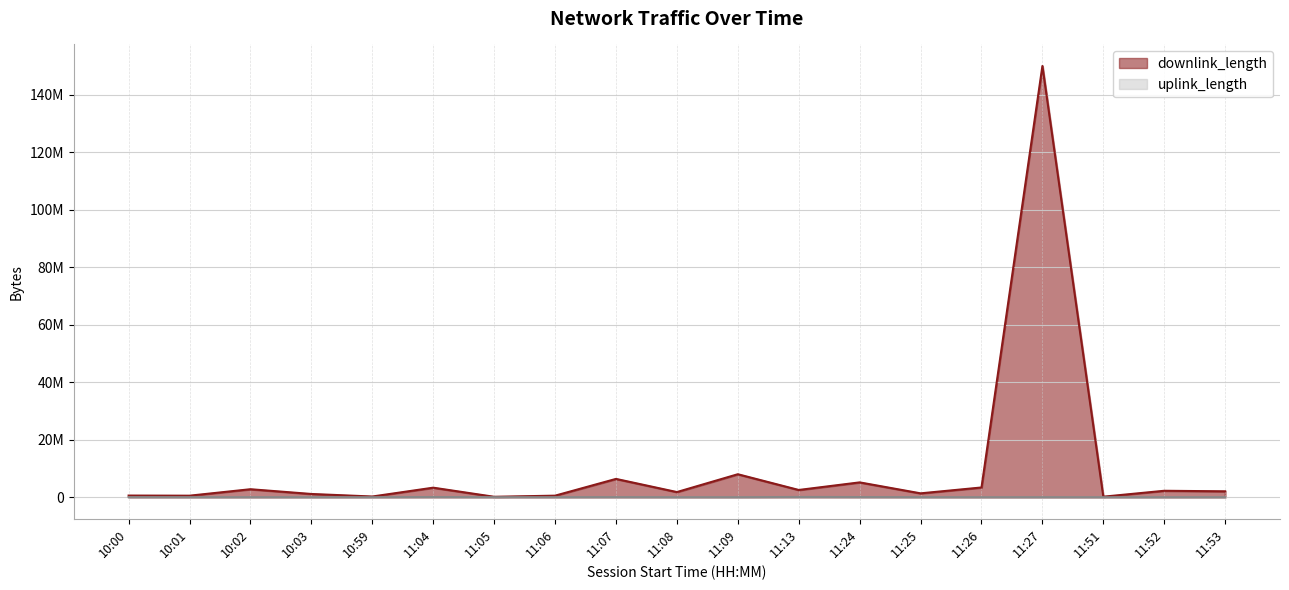

True or false: uplink_length and downlink_length cross at least once.

False